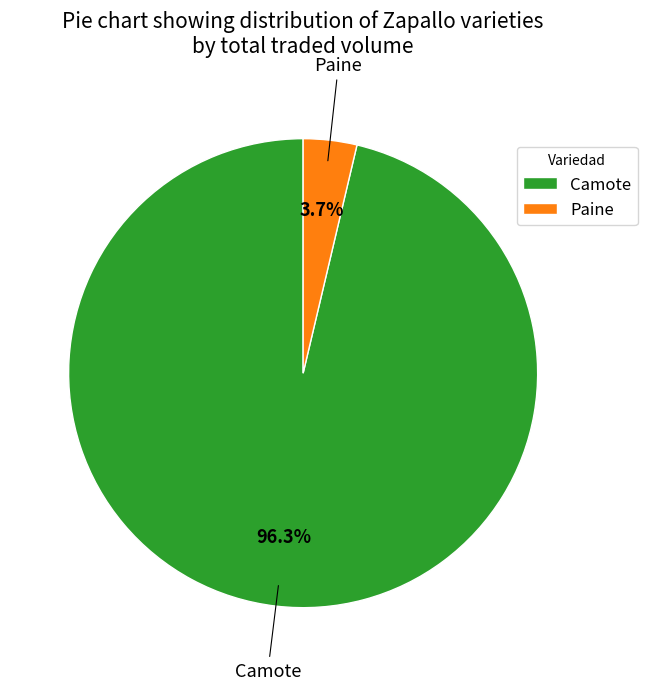

How many segments does this pie chart have?

2